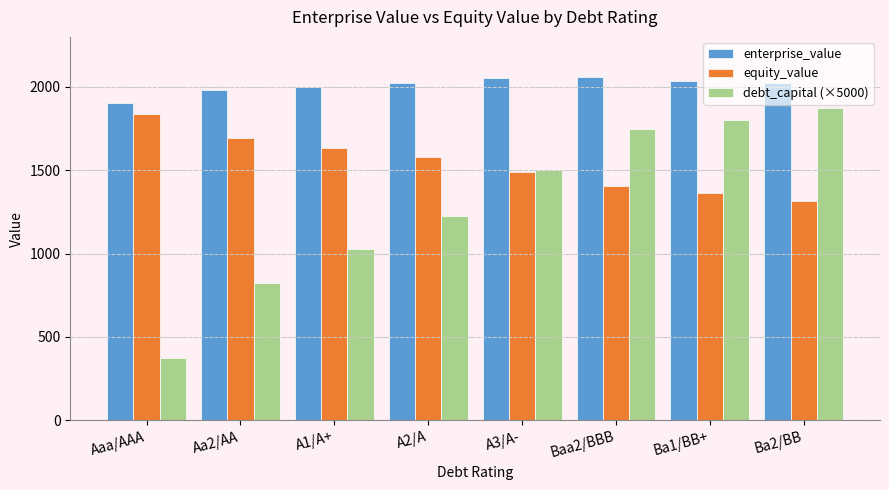

Which series has the widest spread of values?

debt_capital (×5000)